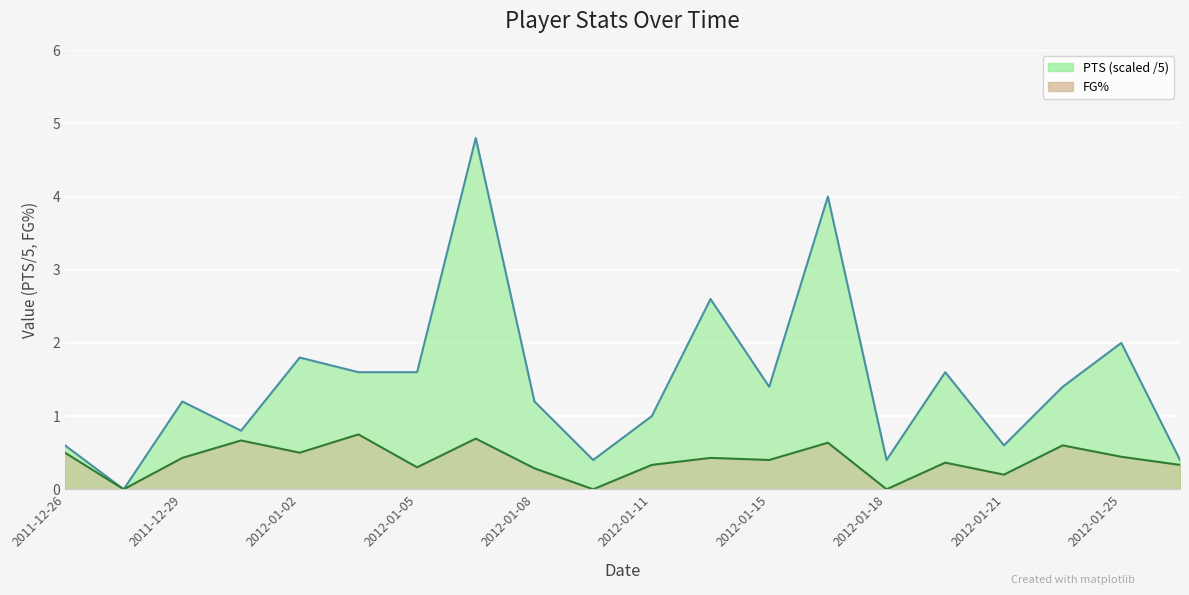

Where is the first local minimum for PTS?

2011-12-28